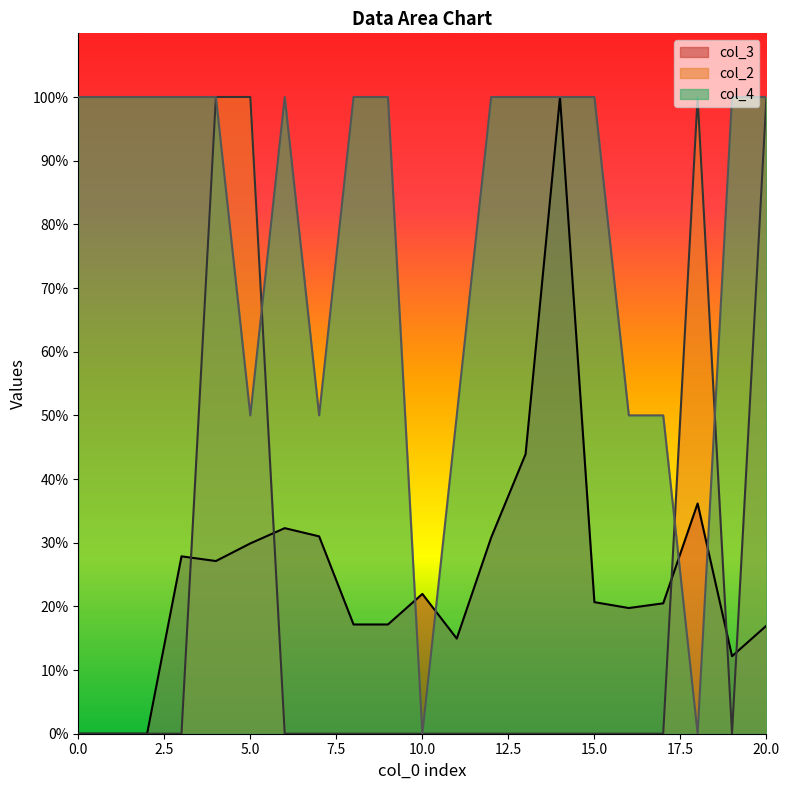

Is the value of col_3 at 1 greater than the value of col_2 at 1?

Yes